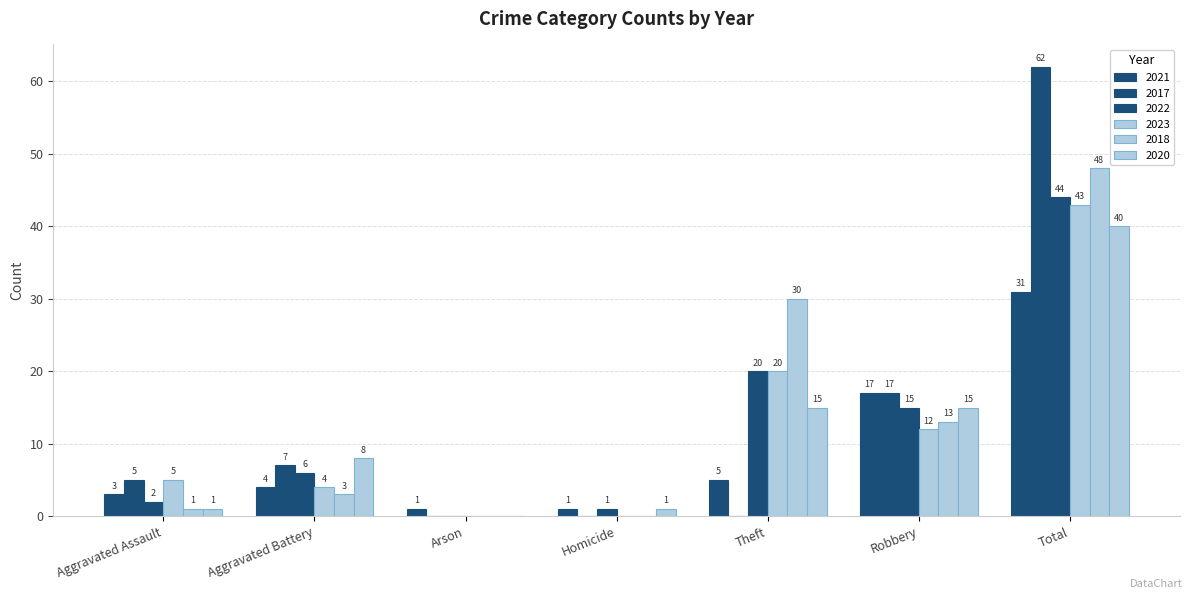

Does the chart contain stacked bars?

No